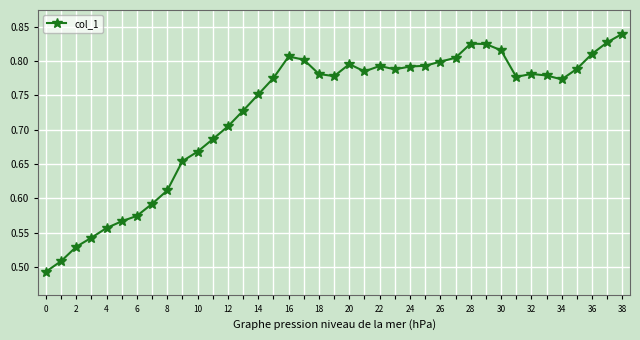

What is the difference between the maximum and second lowest values?

0.3